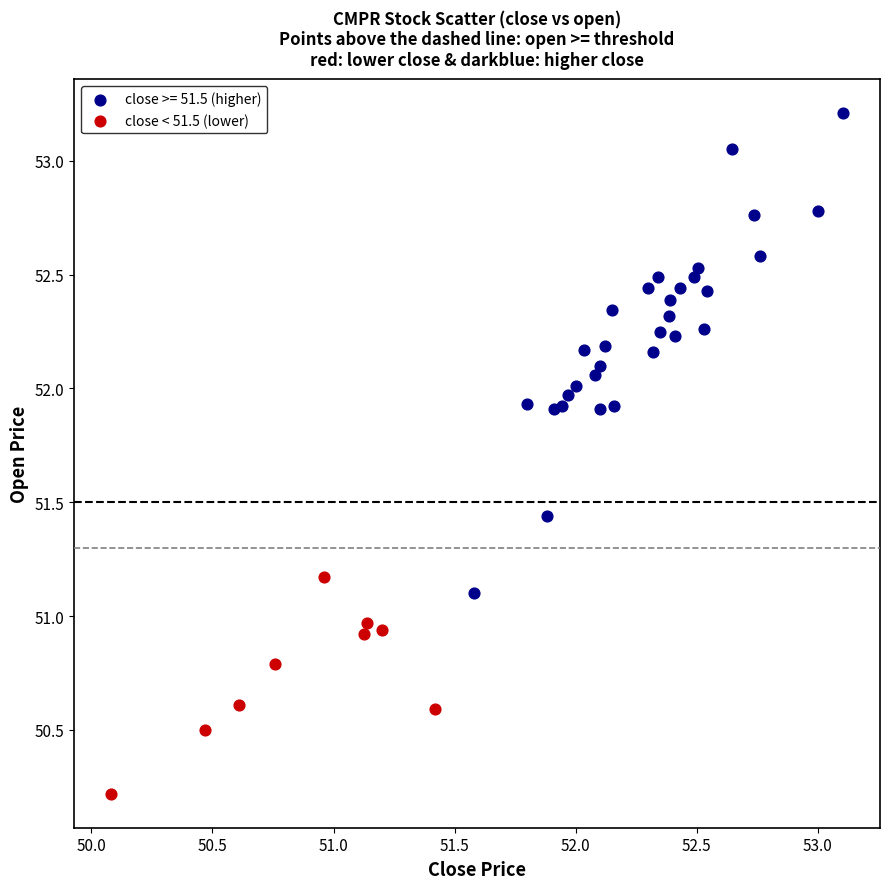

Which series contains the lowest Y value?

close < 51.5 (lower)